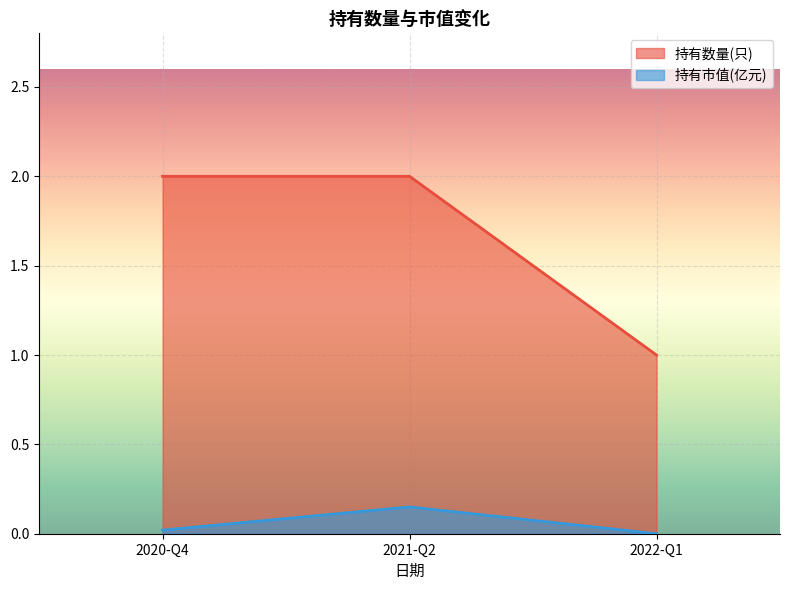

Which series changed the most between 2021-Q2 and 2022-Q1?

持有数量(只)